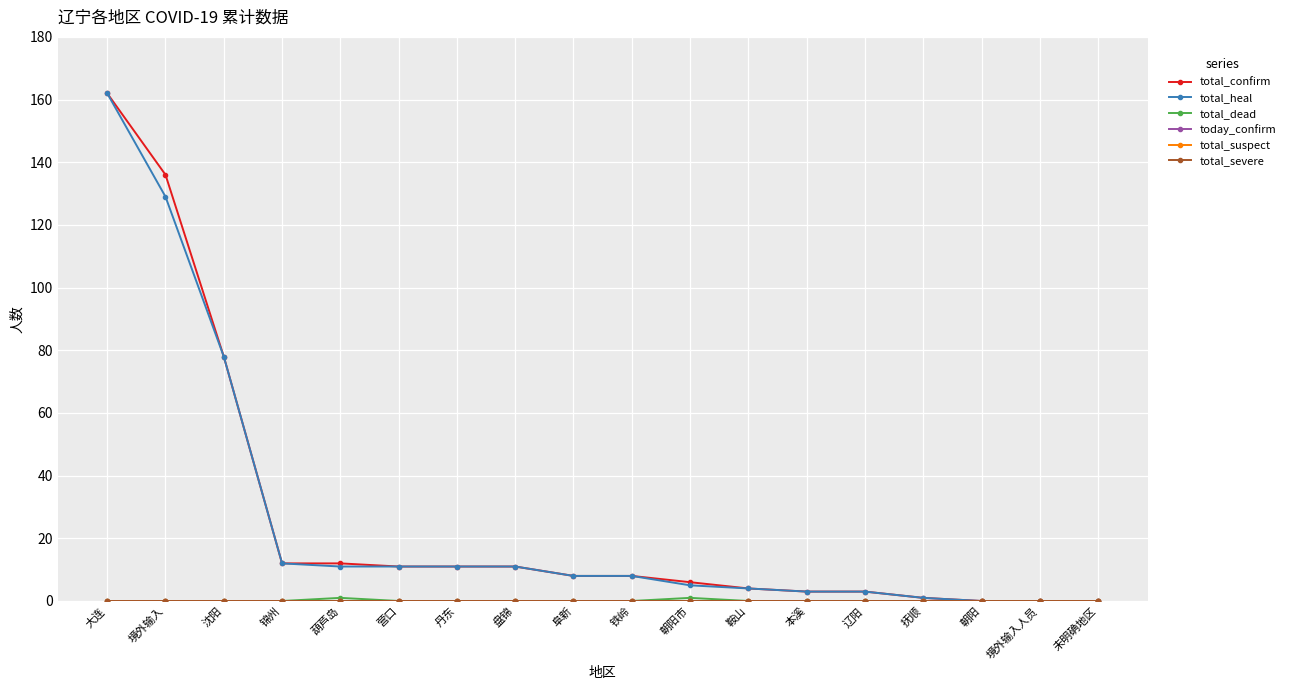

Reading right to left, what are all the values shown in this chart?

total_confirm: 未明确地区=0	境外输入人员=0	朝阳=0	抚顺=1	辽阳=3	本溪=3	鞍山=4	朝阳市=6	铁岭=8	阜新=8	盘锦=11	丹东=11	营口=11	葫芦岛=12	锦州=12	沈阳=78	境外输入=136	大连=162
total_heal: 未明确地区=0	境外输入人员=0	朝阳=0	抚顺=1	辽阳=3	本溪=3	鞍山=4	朝阳市=5	铁岭=8	阜新=8	盘锦=11	丹东=11	营口=11	葫芦岛=11	锦州=12	沈阳=78	境外输入=129	大连=162
total_dead: 未明确地区=0	境外输入人员=0	朝阳=0	抚顺=0	辽阳=0	本溪=0	鞍山=0	朝阳市=1	铁岭=0	阜新=0	盘锦=0	丹东=0	营口=0	葫芦岛=1	锦州=0	沈阳=0	境外输入=0	大连=0
today_confirm: 未明确地区=0	境外输入人员=0	朝阳=0	抚顺=0	辽阳=0	本溪=0	鞍山=0	朝阳市=0	铁岭=0	阜新=0	盘锦=0	丹东=0	营口=0	葫芦岛=0	锦州=0	沈阳=0	境外输入=0	大连=0
total_suspect: 未明确地区=0	境外输入人员=0	朝阳=0	抚顺=0	辽阳=0	本溪=0	鞍山=0	朝阳市=0	铁岭=0	阜新=0	盘锦=0	丹东=0	营口=0	葫芦岛=0	锦州=0	沈阳=0	境外输入=0	大连=0
total_severe: 未明确地区=0	境外输入人员=0	朝阳=0	抚顺=0	辽阳=0	本溪=0	鞍山=0	朝阳市=0	铁岭=0	阜新=0	盘锦=0	丹东=0	营口=0	葫芦岛=0	锦州=0	沈阳=0	境外输入=0	大连=0